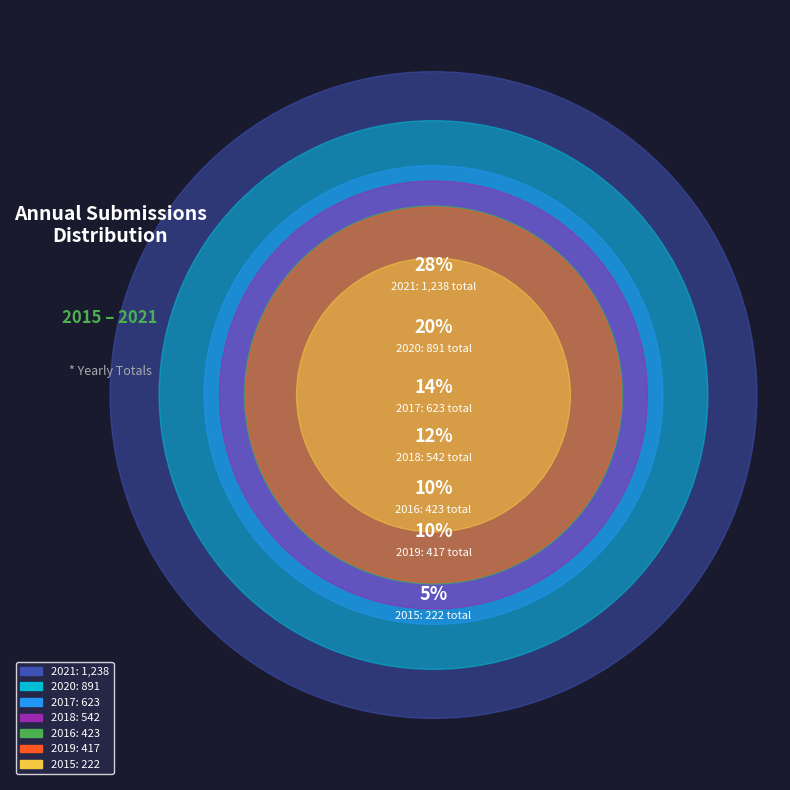

The 2020 slice represents 20% of the pie. True or false?

True